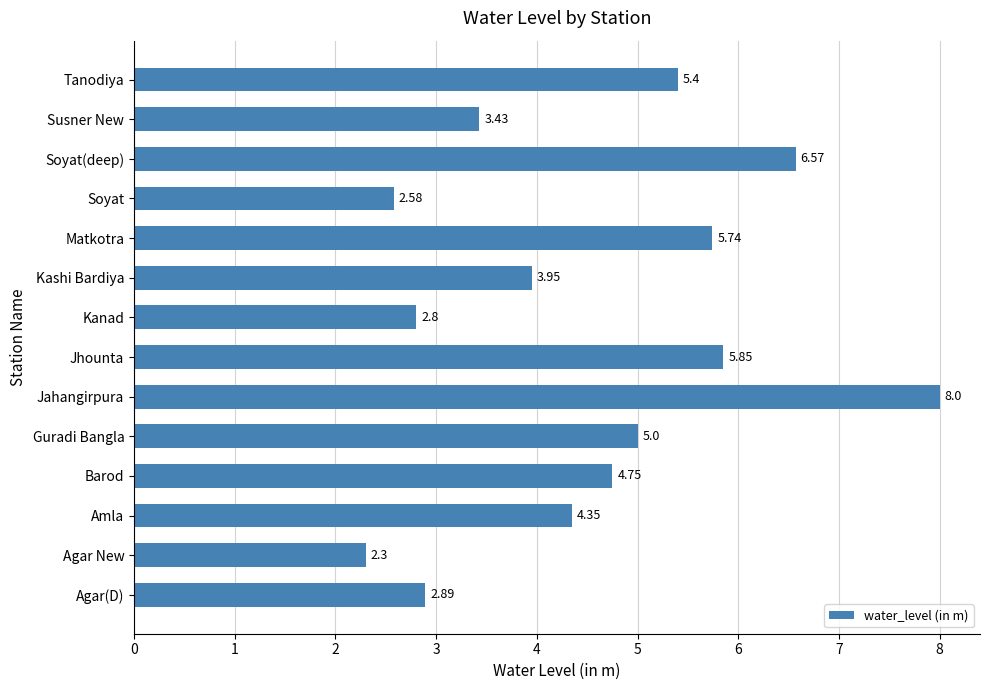

What is the sum of the values at Susner New and Matkotra?

9.2